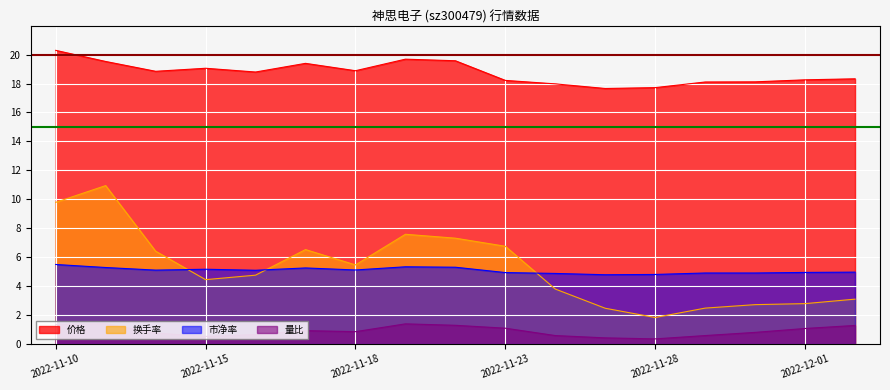

Reading left to right, what are all the values shown in this chart?

价格: 20.3	19.5	18.9	19.1	18.8	19.4	18.9	19.7	19.6	18.2	18.0	17.7	17.7	18.1	18.1	18.3	18.3
换手率: 9.8	10.9	6.4	4.4	4.7	6.5	5.5	7.6	7.3	6.7	3.8	2.5	1.8	2.5	2.7	2.8	3.1
市净率: 5.5	5.3	5.1	5.2	5.1	5.2	5.1	5.3	5.3	4.9	4.9	4.8	4.8	4.9	4.9	4.9	5.0
量比: 1.3	1.4	0.7	0.5	0.6	0.9	0.8	1.4	1.3	1.1	0.6	0.4	0.3	0.6	0.8	1.1	1.3